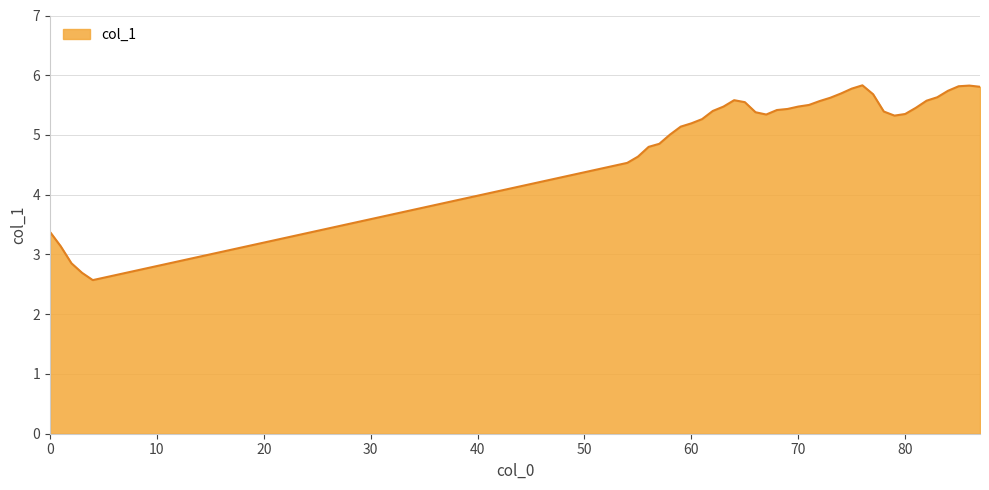

What is the difference between the maximum and minimum values?

3.3